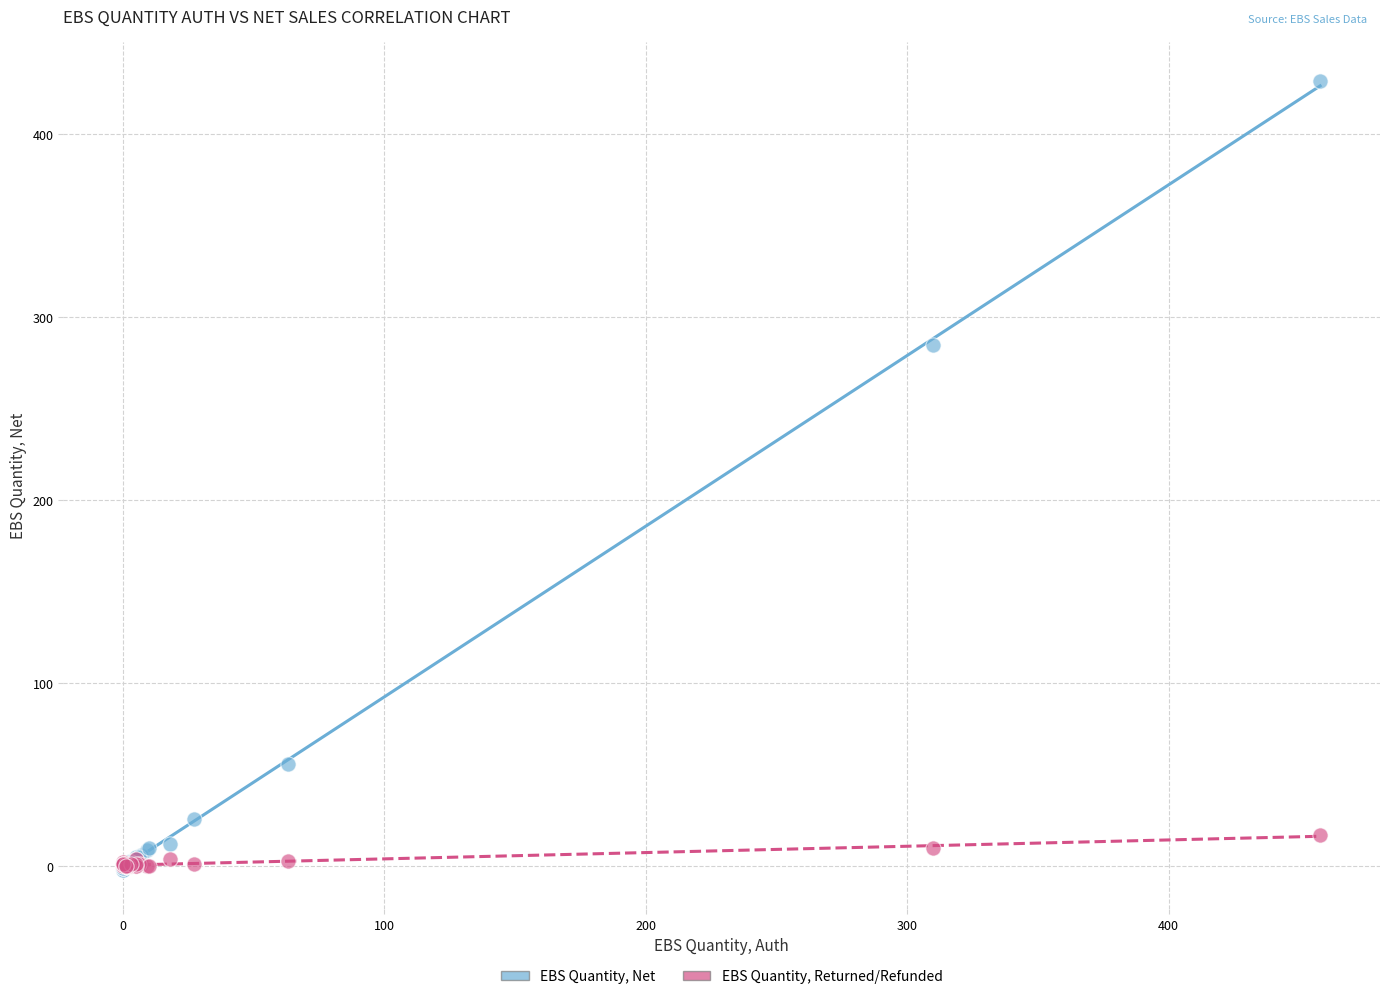

Which series has the largest Y range (max minus min)?

EBS Quantity, Net